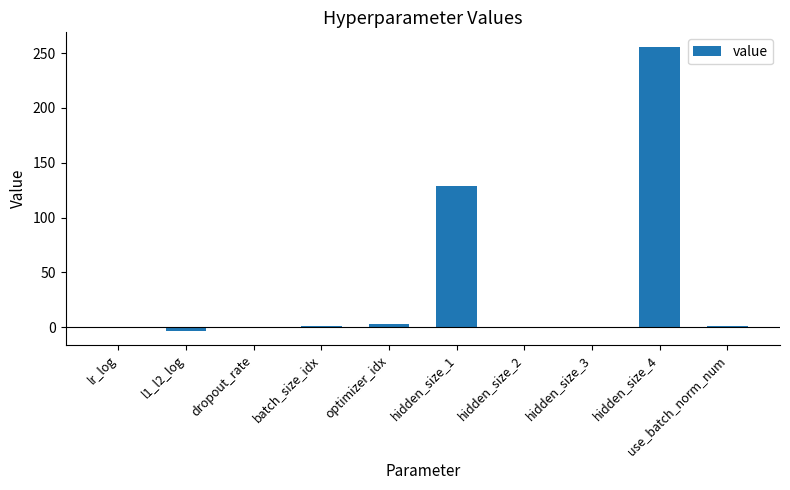

At which label is the value closest to 126?

hidden_size_1